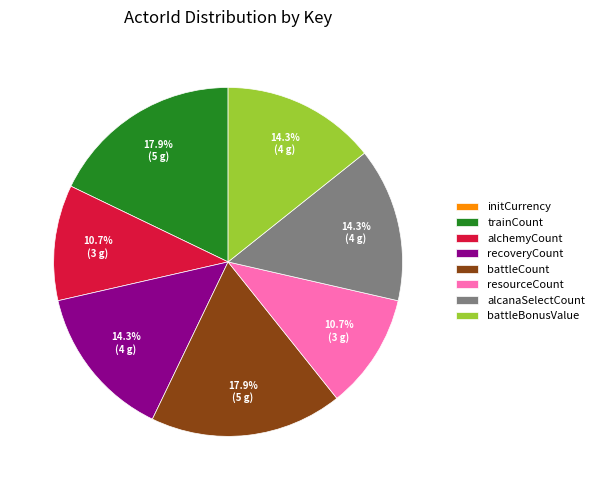

Does battleBonusValue represent more than half of the total?

No